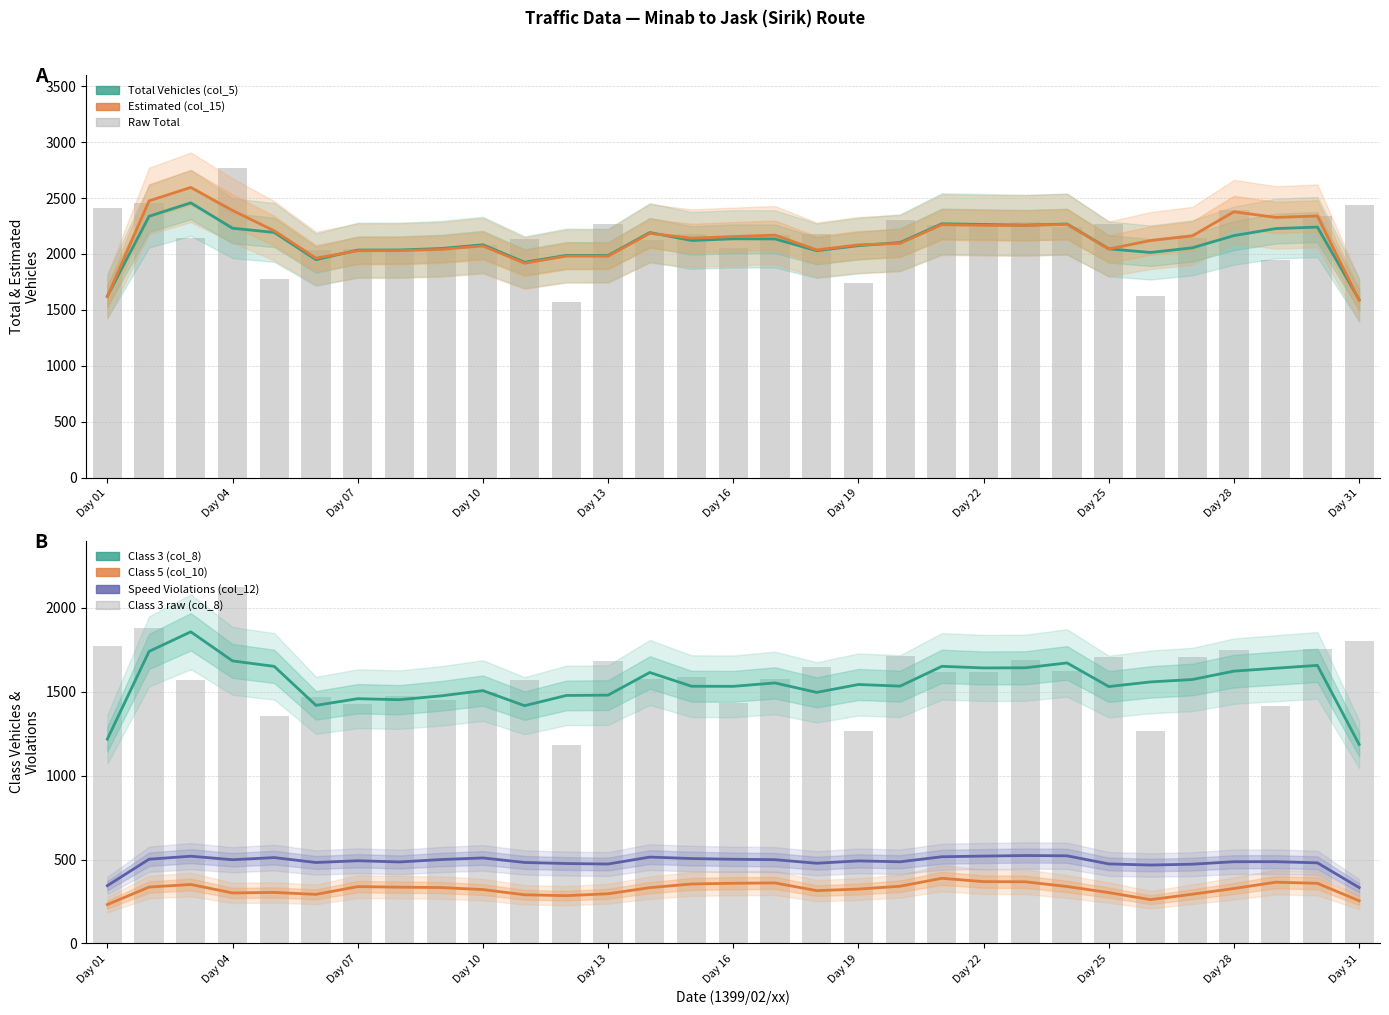

Is the value of Class 3 (col_8) at 28 greater than the value of Total Vehicles (col_5) at 27?

No